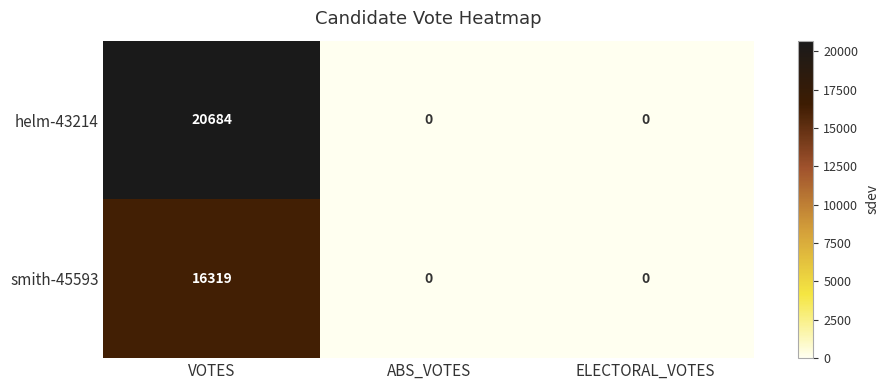

Count the number of categories in the chart.

3